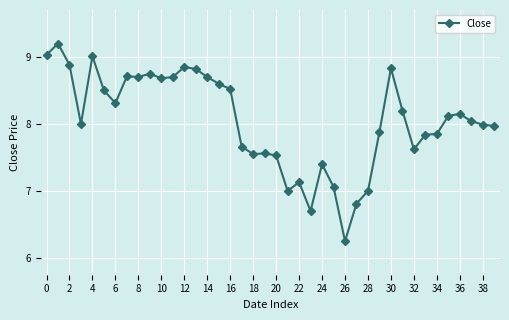

True or false: there are more than 2 points higher than both neighbors.

True